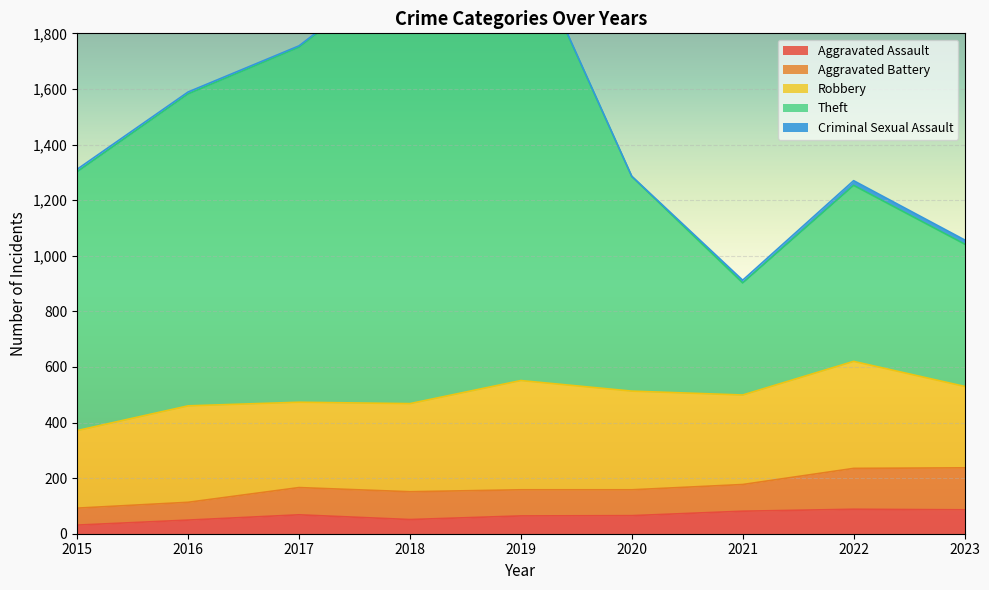

The value of Aggravated Assault at 2022 is 148. True or false?

False